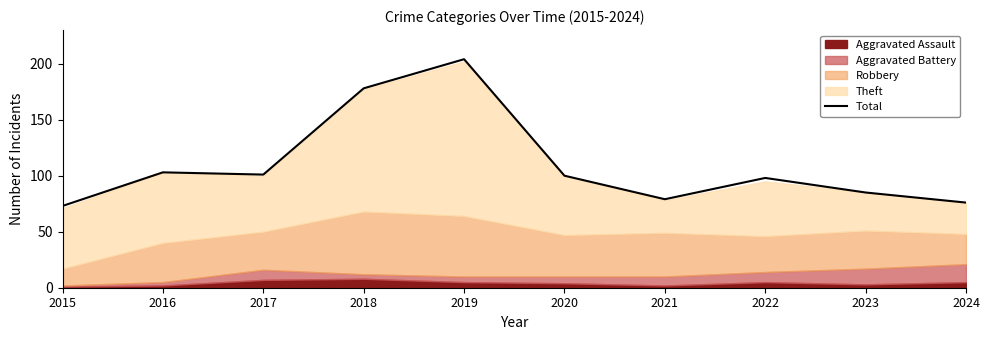

What is the value of the 7th point from the left?

79